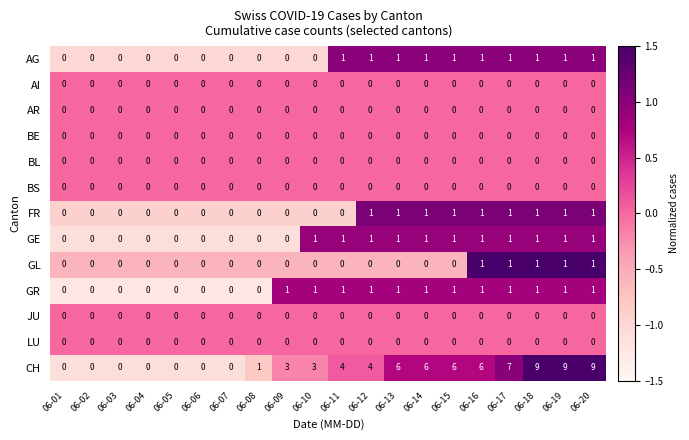

Which series has the largest range (max minus min)?

CH